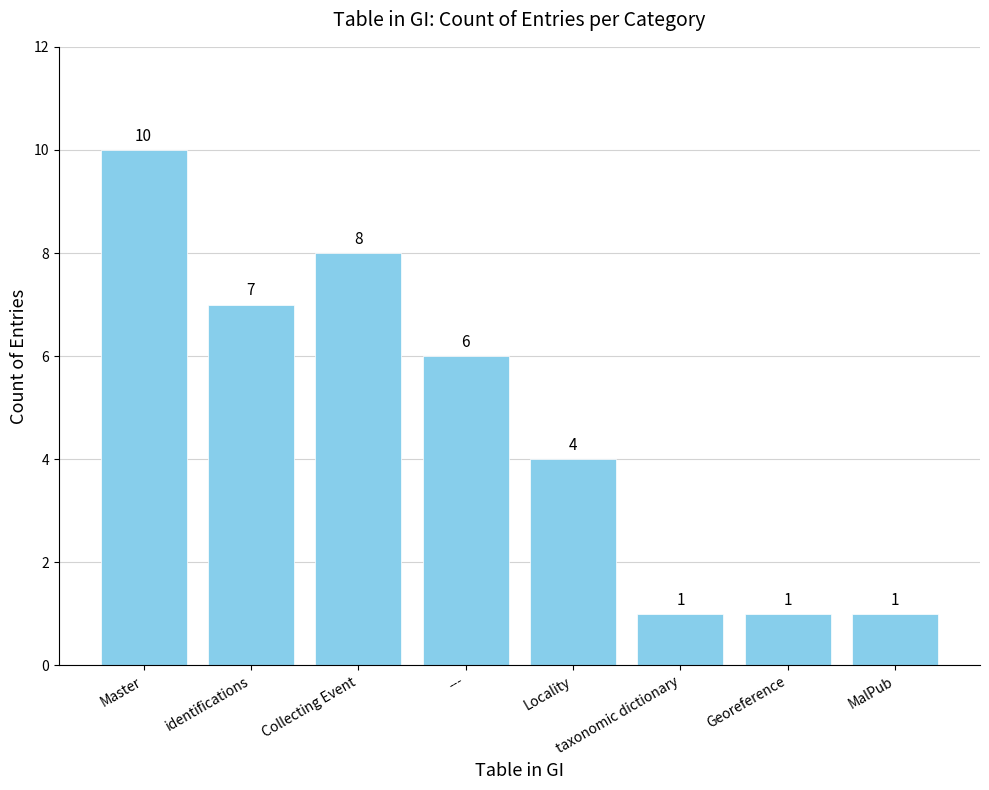

What is the label of the 5th bar from the left?

Locality